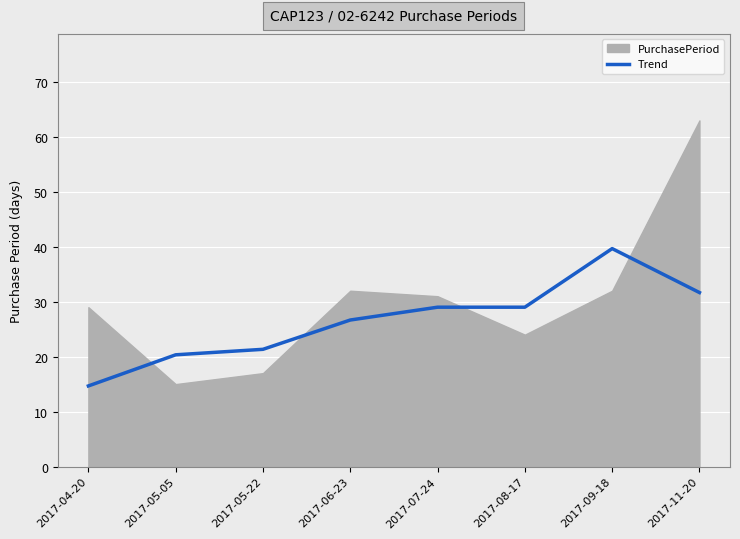

Which has a higher value, 2017-06-23 or 2017-05-05?

2017-06-23